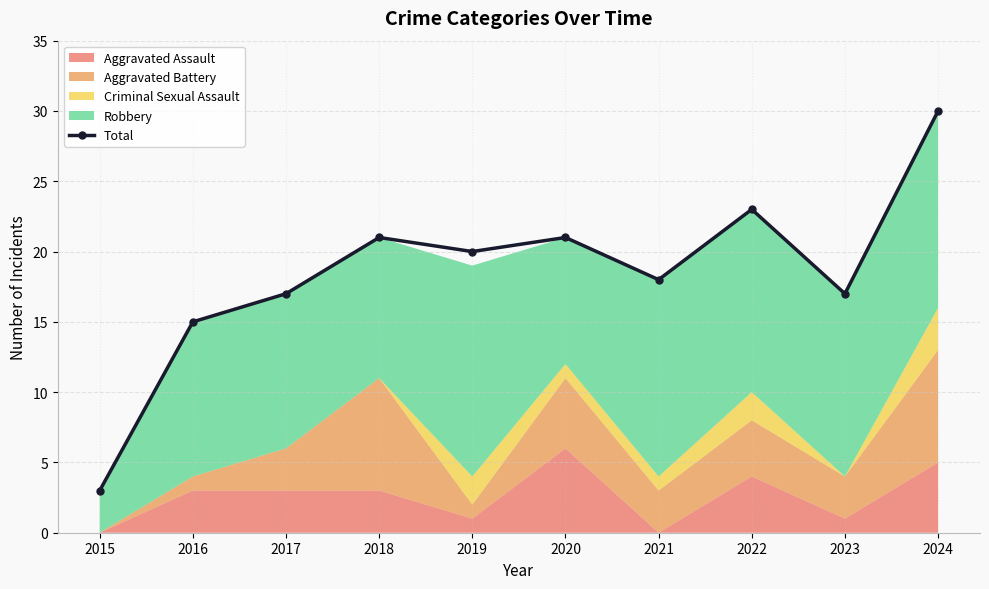

List the labels in order of value, smallest first.

2015, 2016, 2017, 2023, 2021, 2019, 2018, 2020, 2022, 2024